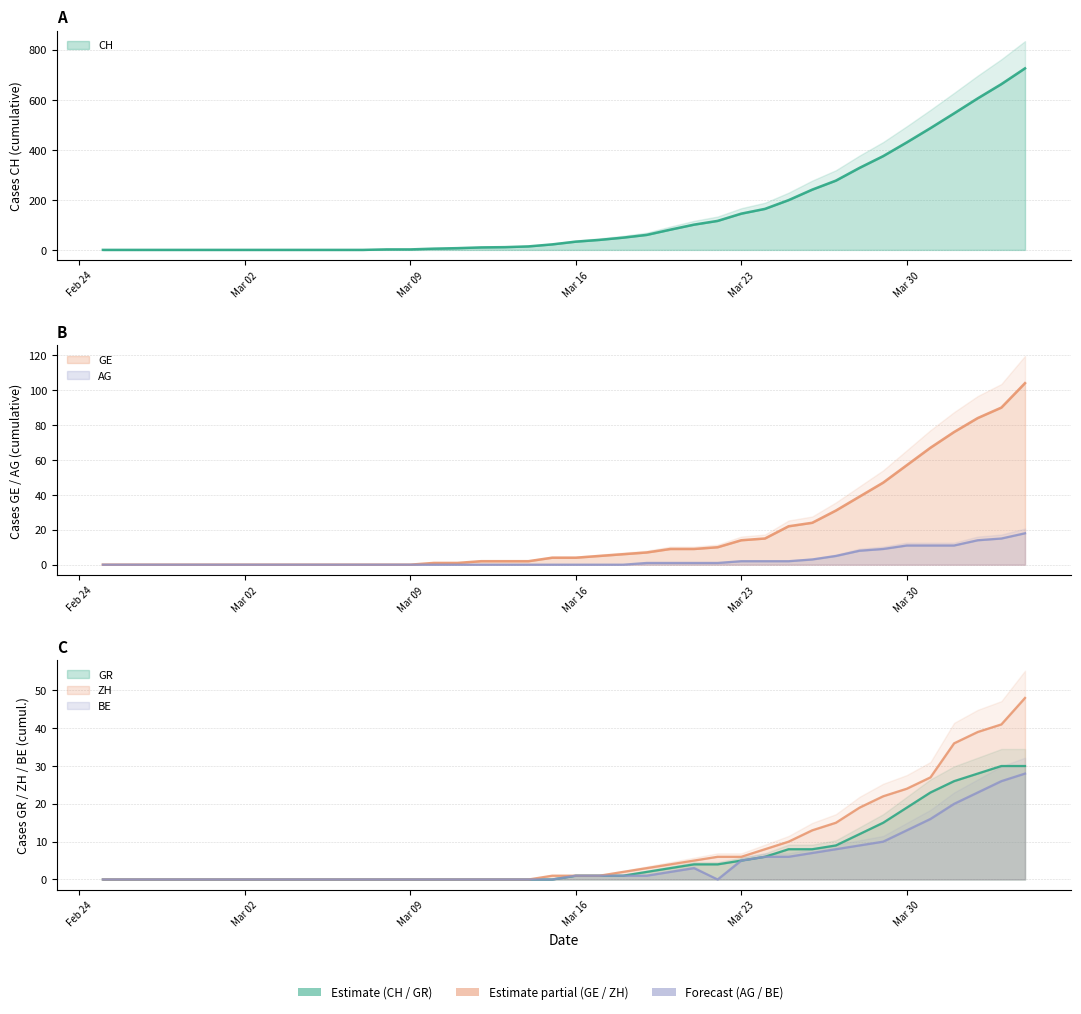

At Mar 23, list the series in order from largest to smallest.

CH, GE, ZH, GR, BE, AG